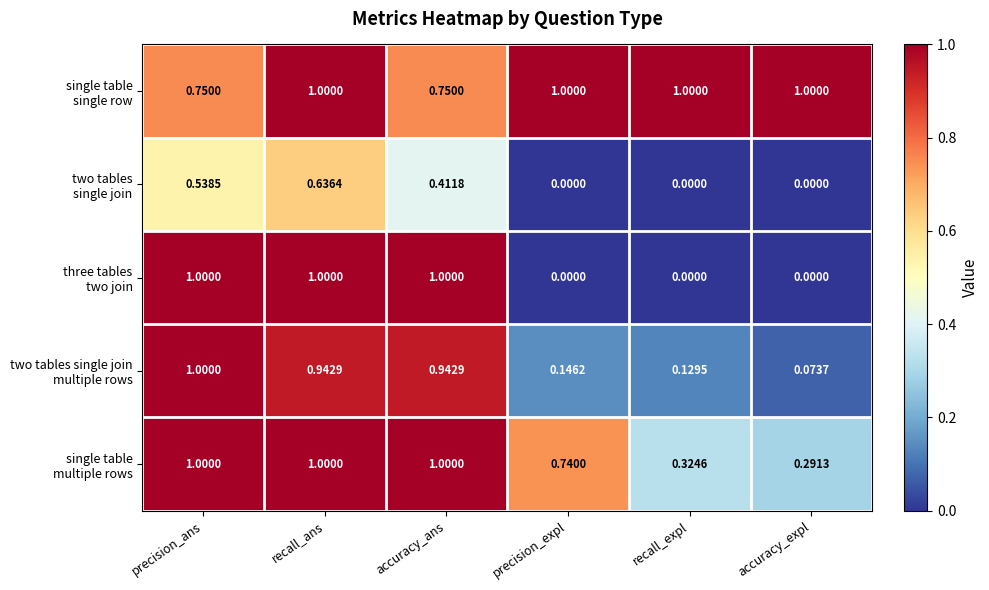

At which category is the sum across all series the highest?

recall_ans